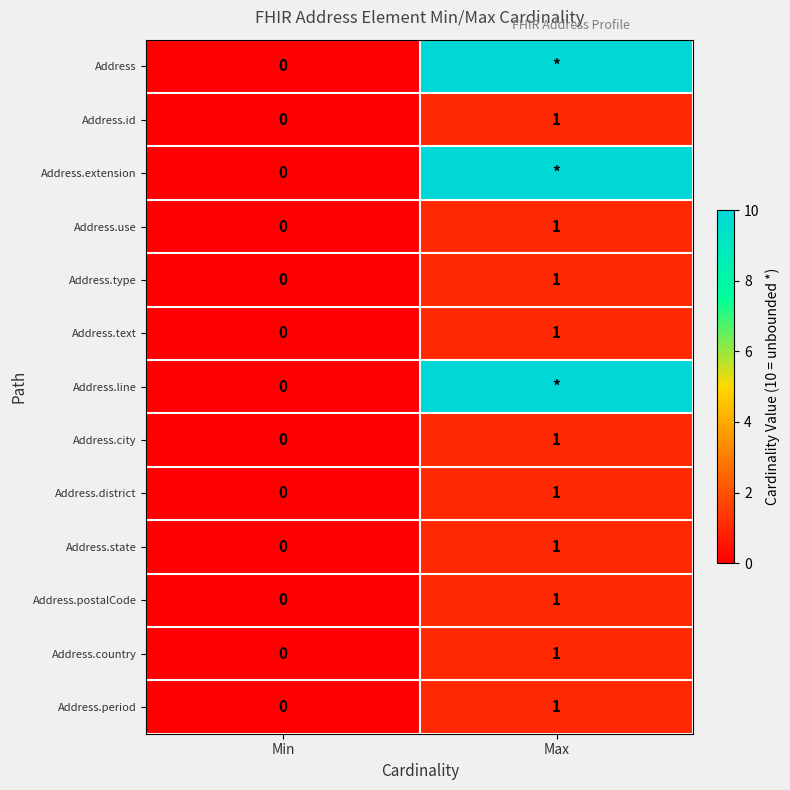

True or false: Address.state has a value of 0 at Min.

True